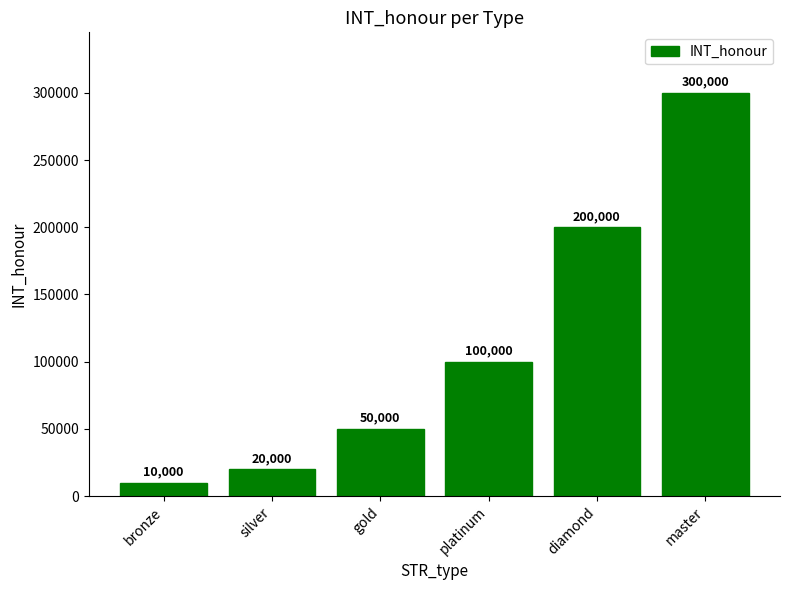

What position from the right is master?

1